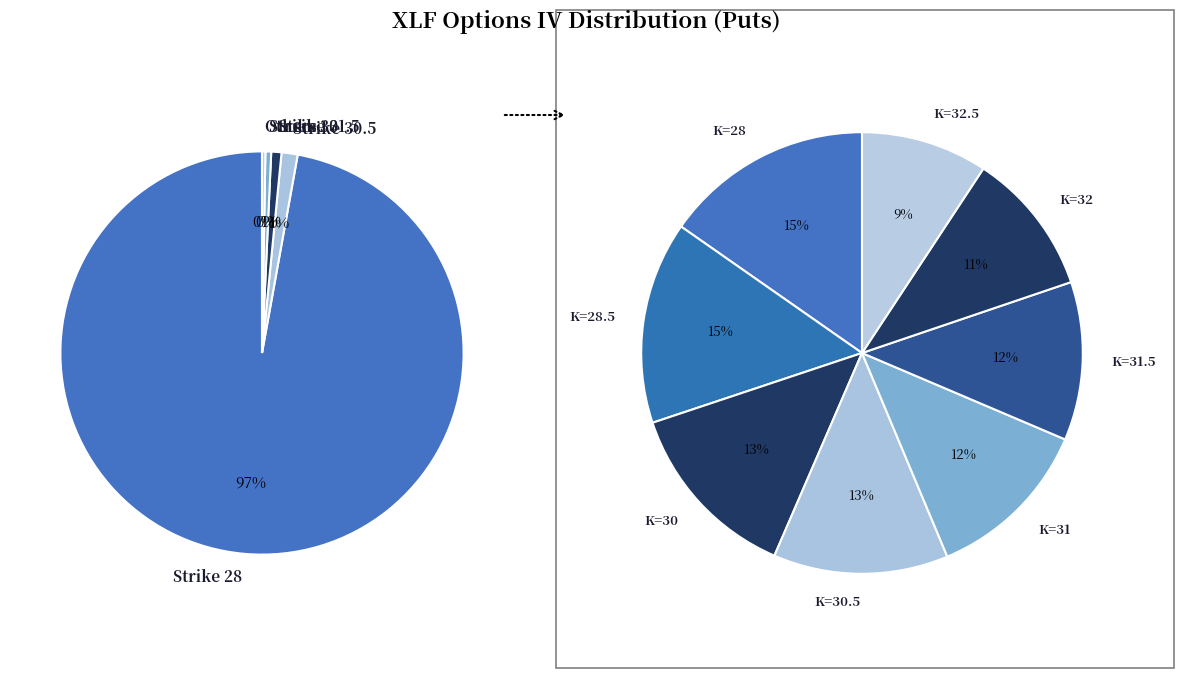

Which has a higher value, 31.5 or 32?

31.5